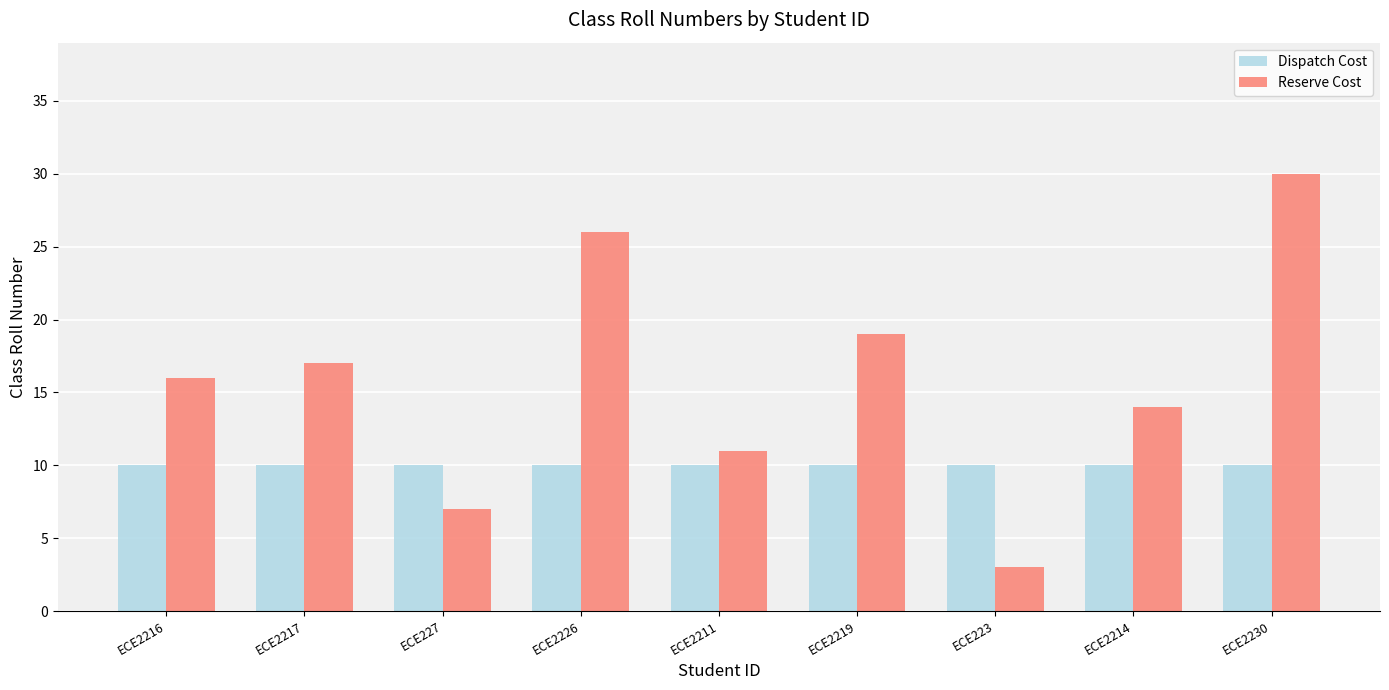

Between ECE223 and ECE2214, which series saw the biggest shift?

Reserve Cost